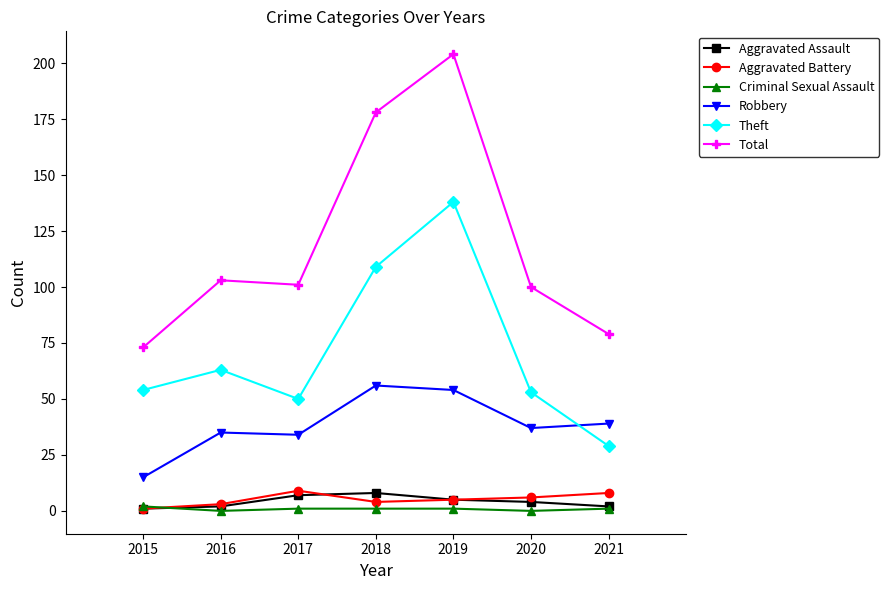

Is it true that Total equals 130 at 2021?

False